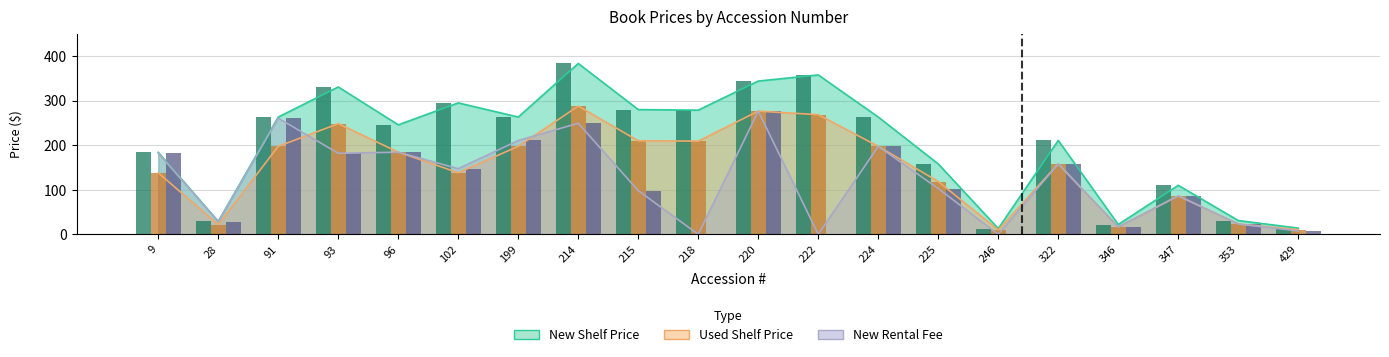

List the labels in order of New Shelf Price value, largest first.

214, 222, 220, 93, 102, 215, 218, 91, 199, 224, 96, 322, 9, 225, 347, 353, 28, 346, 429, 246